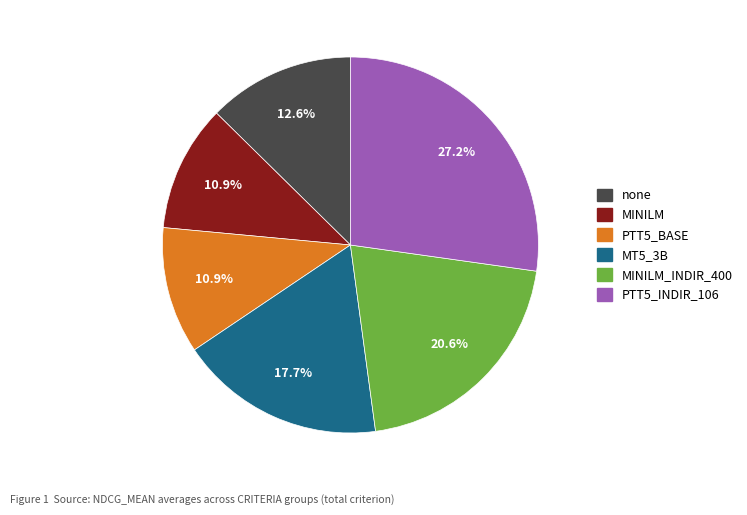

Does any single category account for the majority?

No